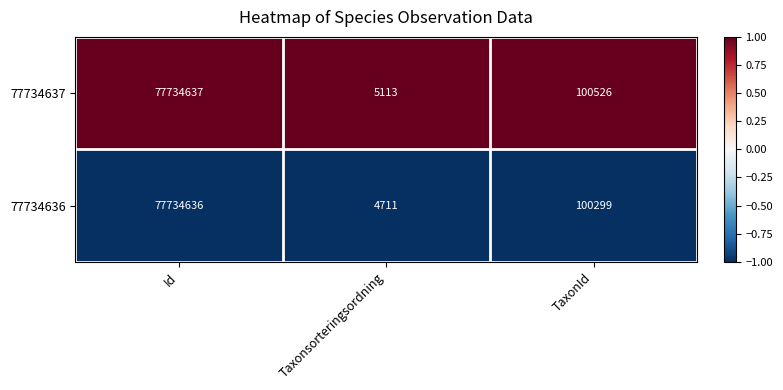

List the series in order of their peak value, highest first.

77734637, 77734636